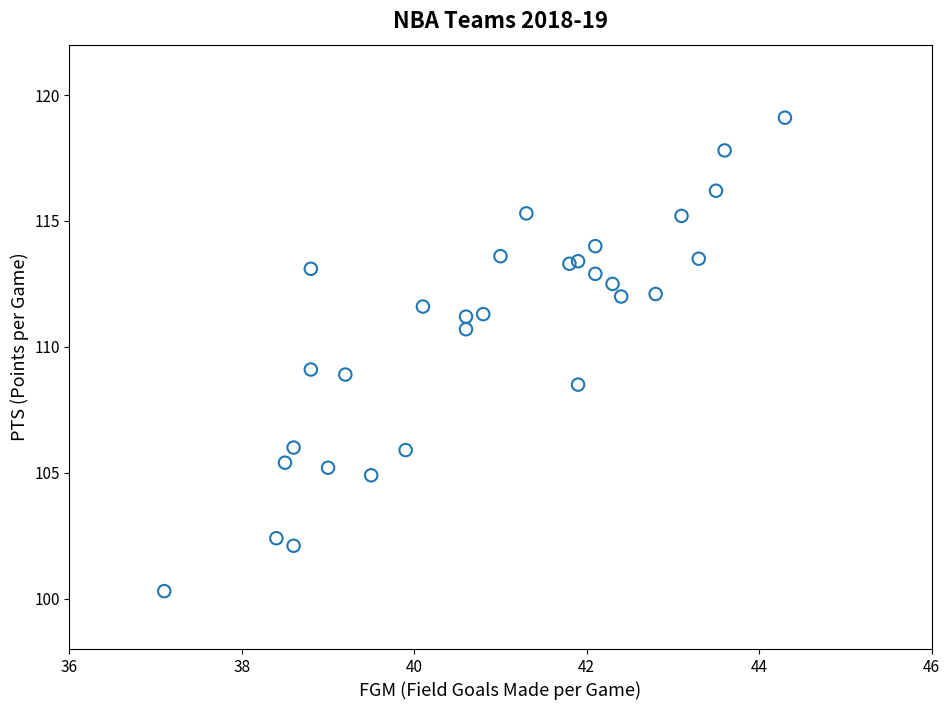

What is the range of X values (max minus min)?

7.2